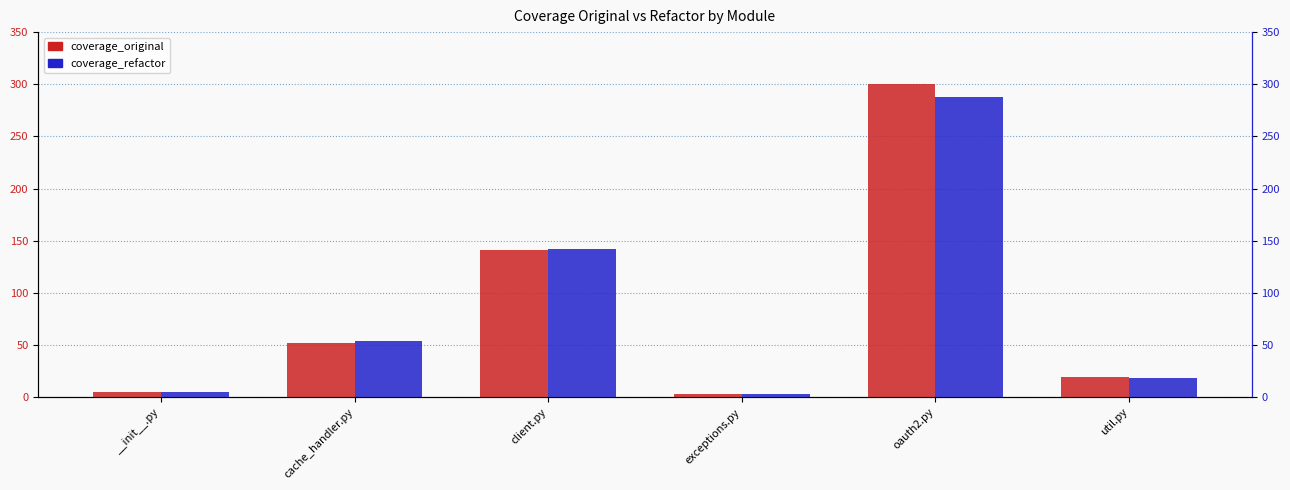

How many bars are there in each group?

2